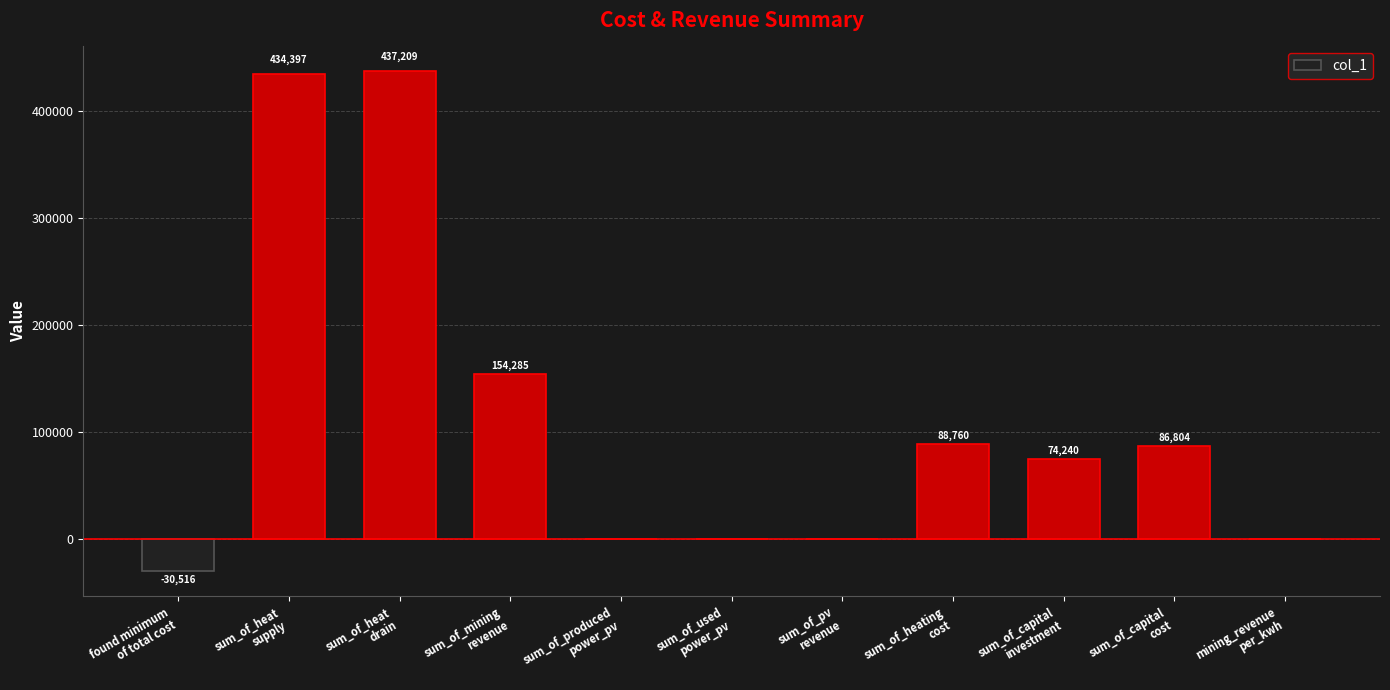

What is the greatest value displayed?

437209.3